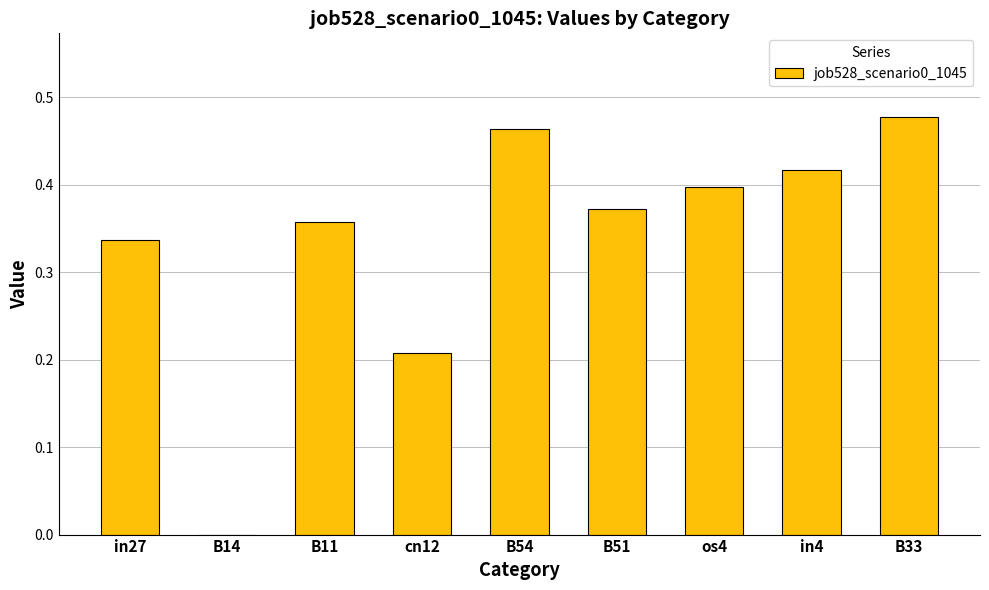

Does the chart contain stacked bars?

No